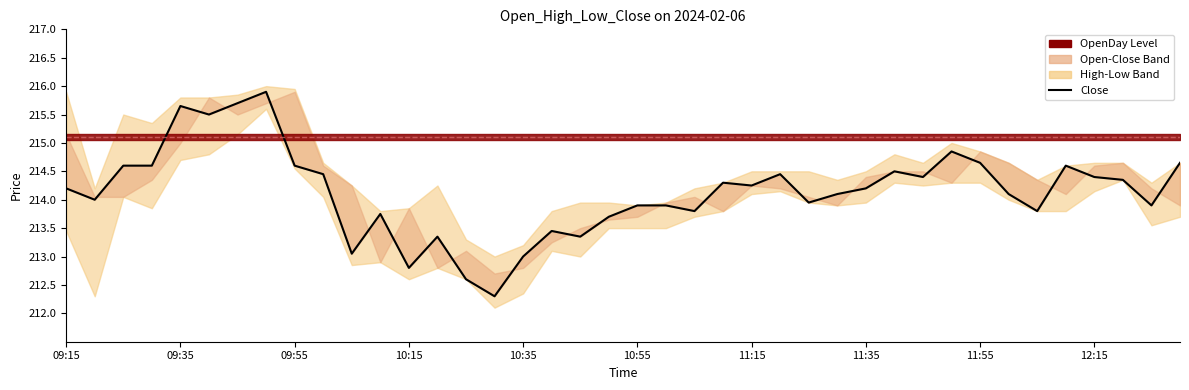

What is the greatest value displayed?

215.9